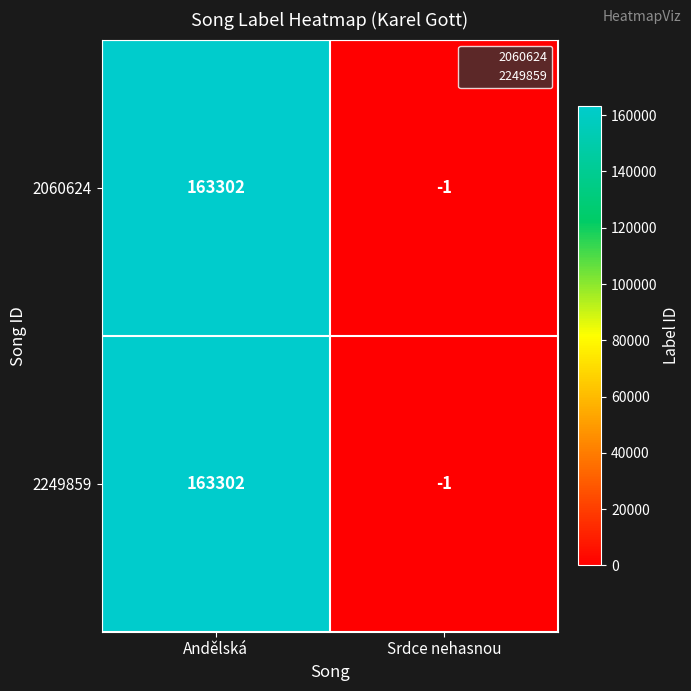

Rank the categories by 2249859 value from highest to lowest.

Andělská, Srdce nehasnou